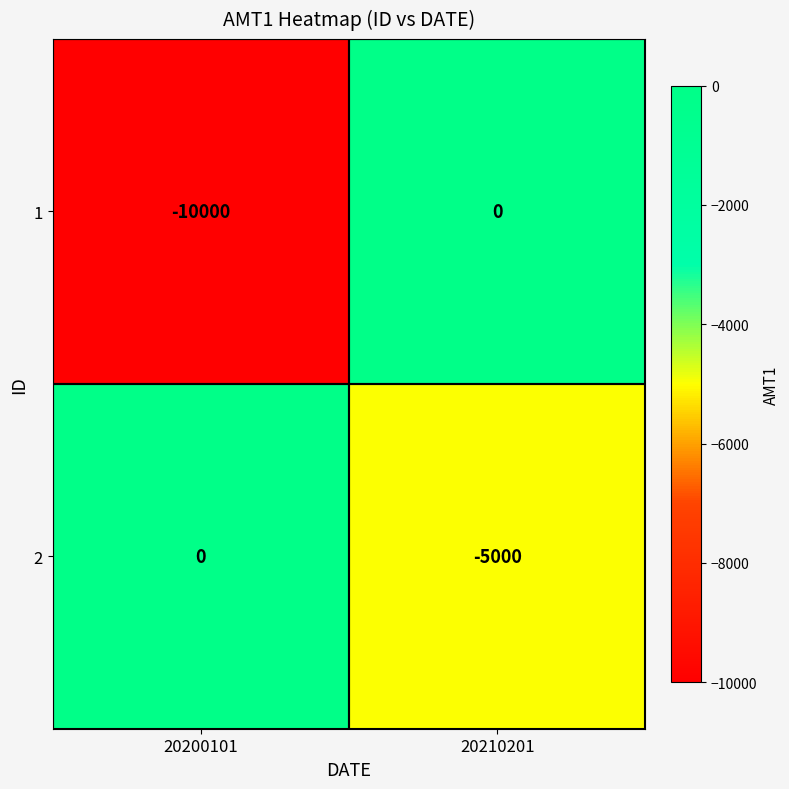

Rank the series at 20210201 from highest to lowest value.

1, 2